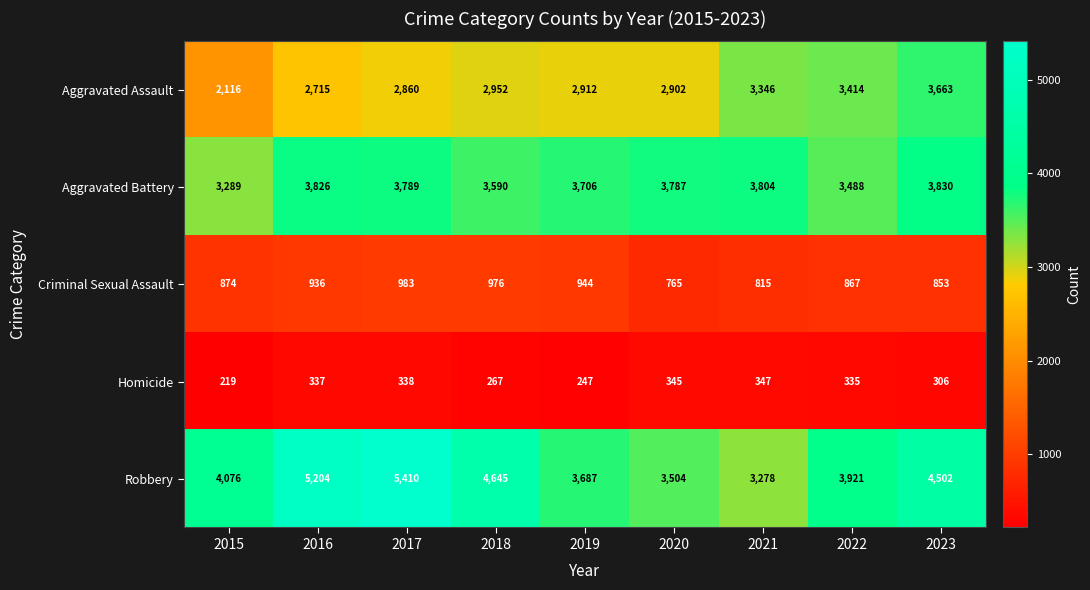

What value does the Aggravated Battery series have at 2018?

3590